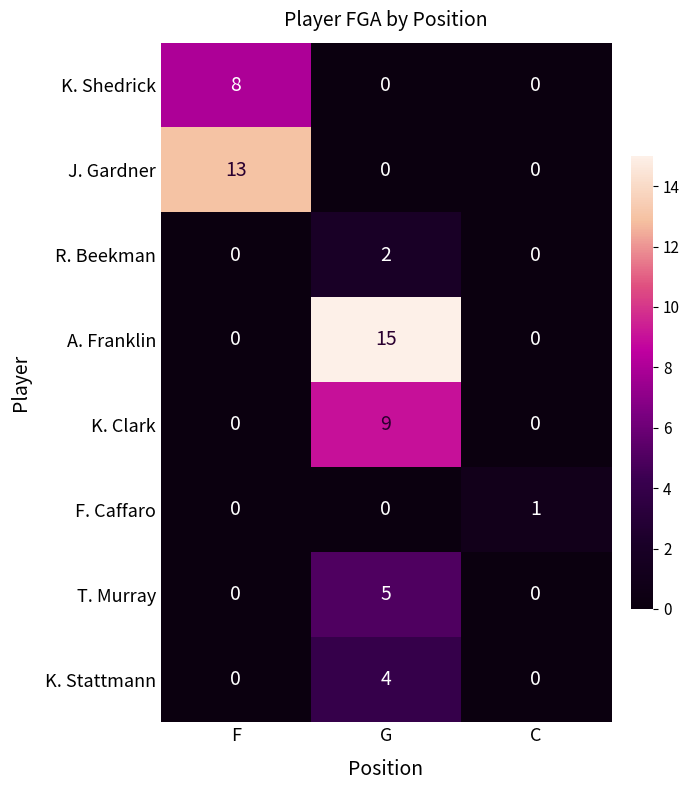

Reading right to left, what are all the values shown in this chart?

K. Shedrick: 0	0	8
J. Gardner: 0	0	13
R. Beekman: 0	2	0
A. Franklin: 0	15	0
K. Clark: 0	9	0
F. Caffaro: 1	0	0
T. Murray: 0	5	0
K. Stattmann: 0	4	0